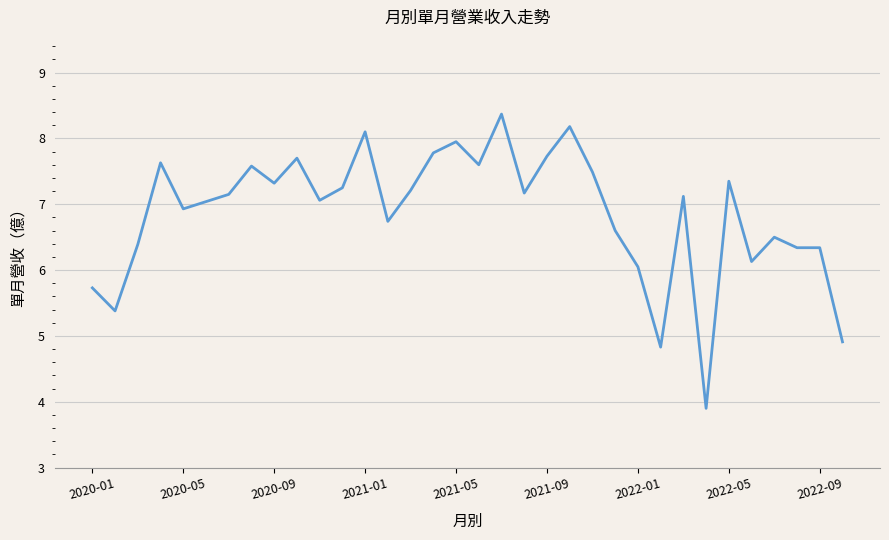

True or false: there are more than 2 points higher than both neighbors.

True